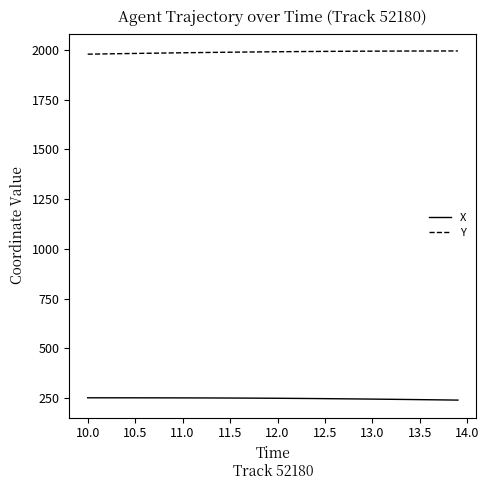

True or false: X and Y cross at least once.

False